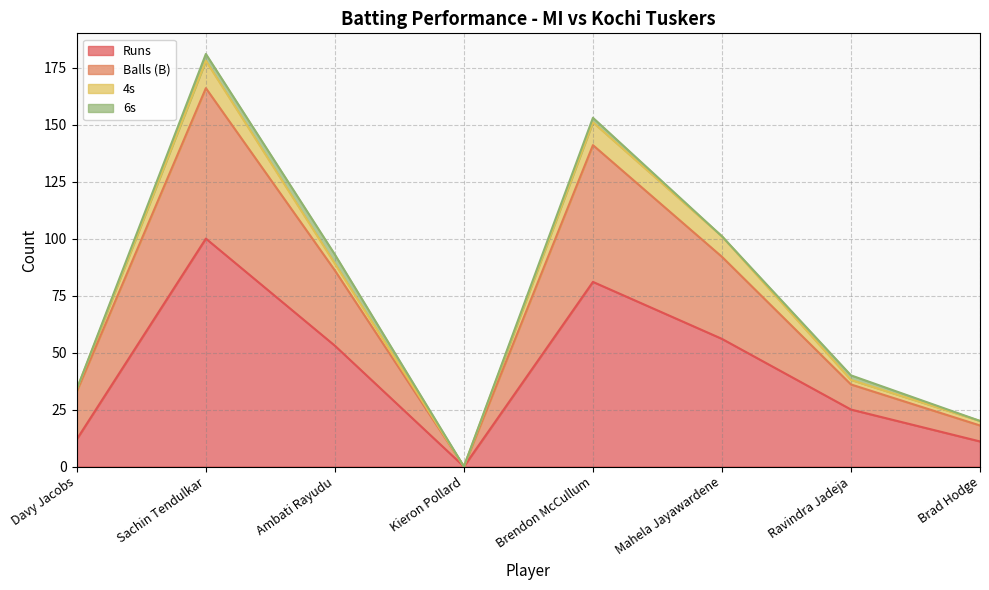

Where does the Runs series first go above 53?

Sachin Tendulkar